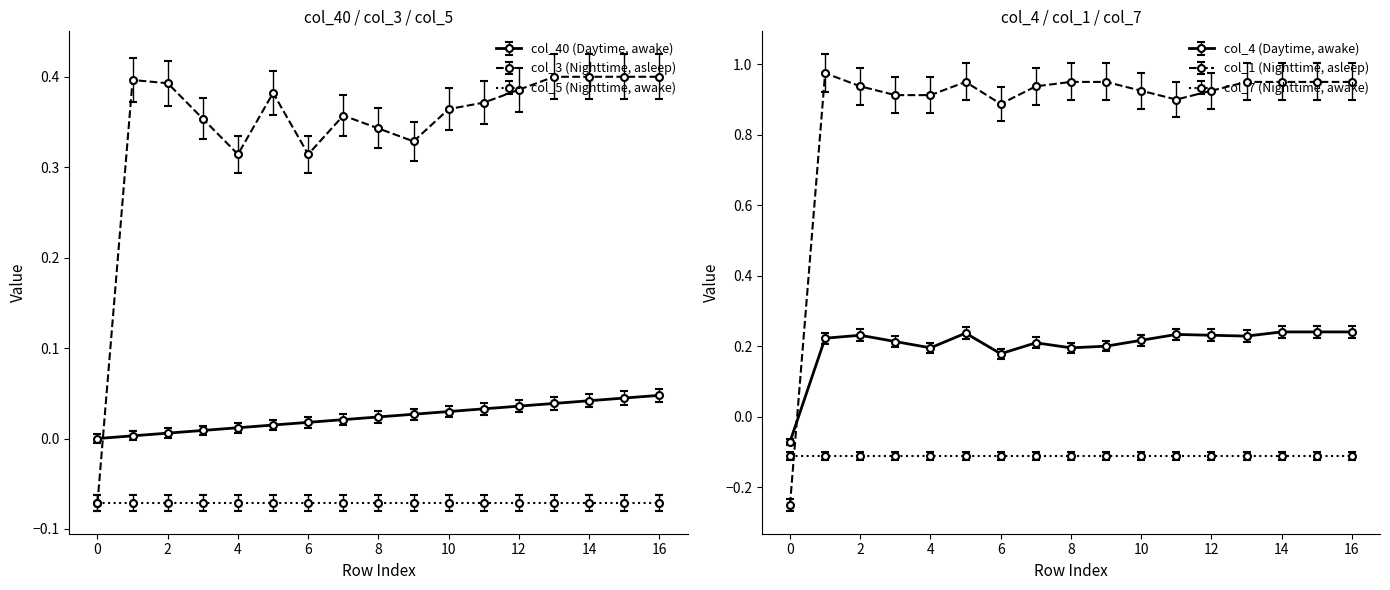

How many data points in col_4 are above 0?

16